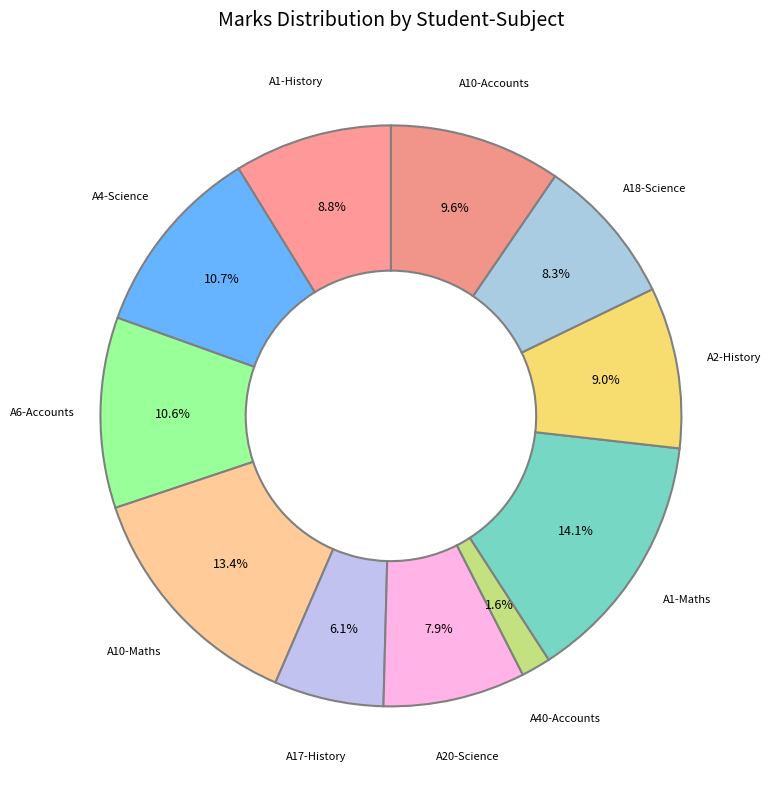

What percentage is the A17-History slice, to the nearest percent?

6%